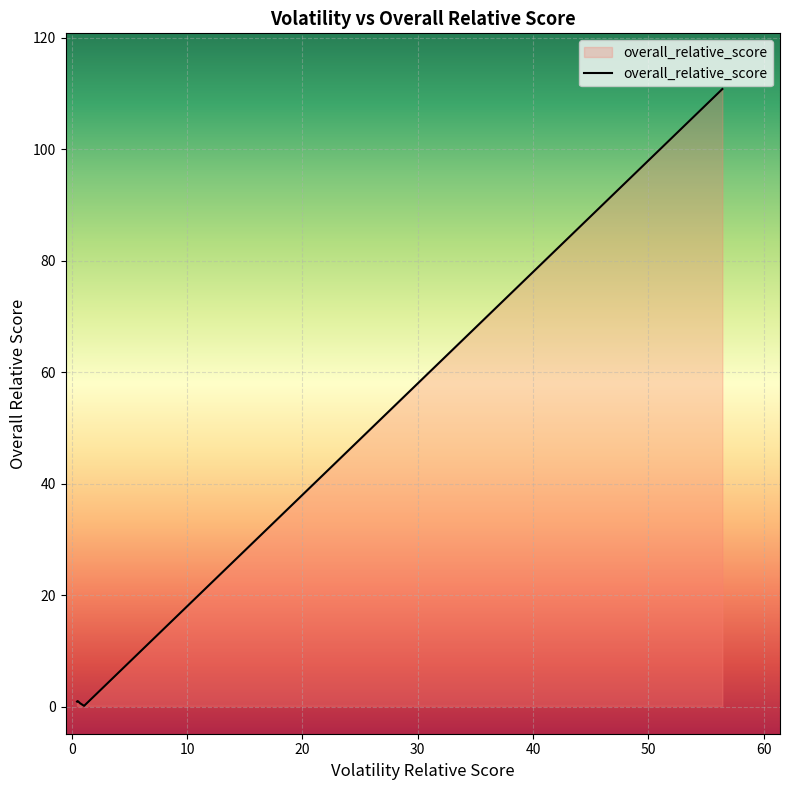

What is the difference between the maximum and minimum values?

110.7